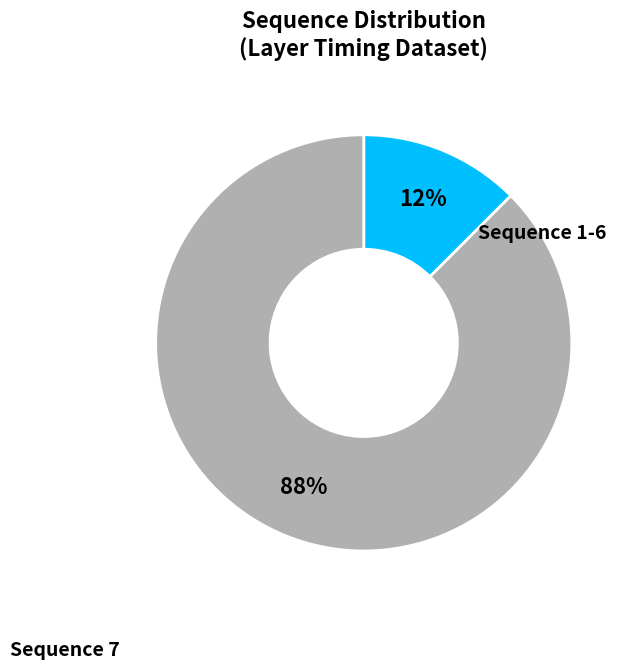

Does any single category account for the majority?

Yes